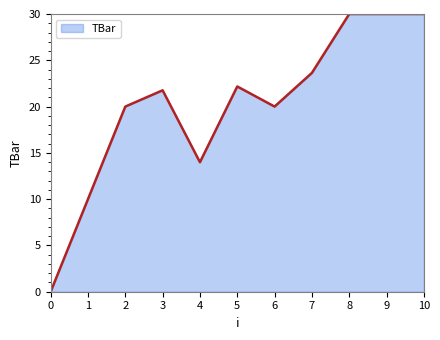

Where is the first local minimum?

4